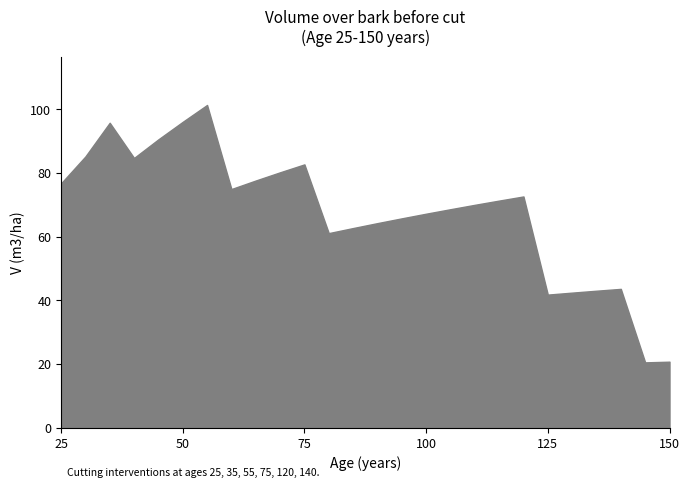

Rank the categories by value from lowest to highest.

145, 150, 125, 130, 135, 140, 80, 85, 90, 95, 100, 105, 110, 115, 120, 60, 25, 65, 70, 75, 40, 30, 45, 35, 50, 55